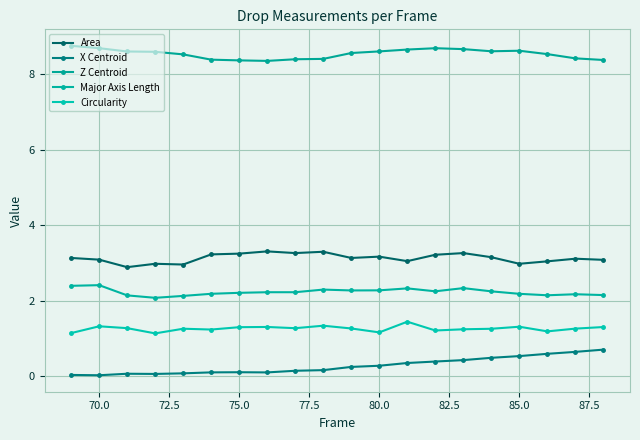

What is the average value of the Major Axis Length series?

2.2